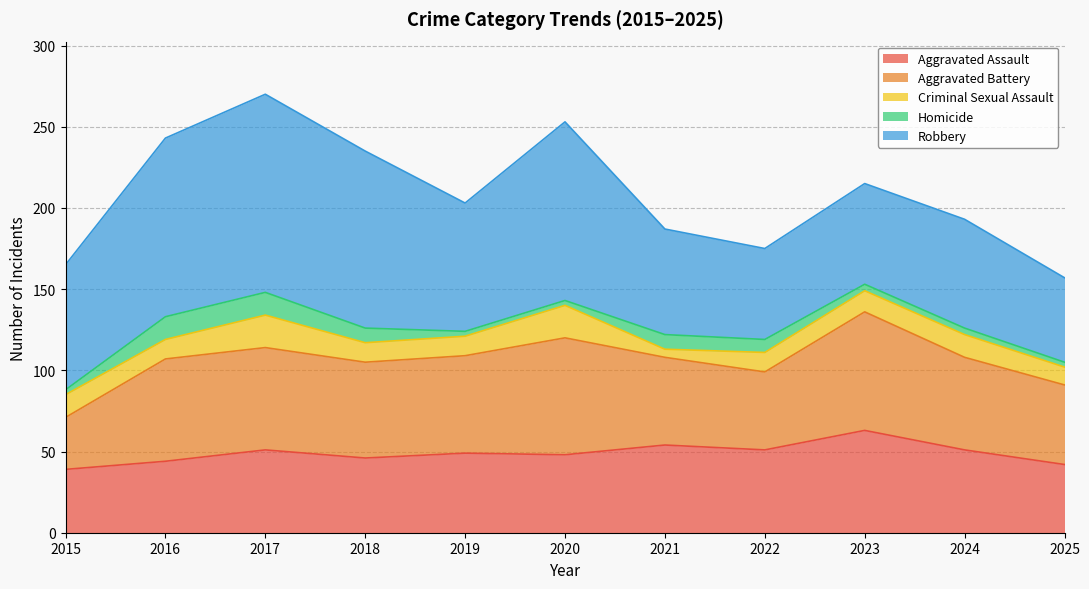

At which category is the sum across all series the highest?

2017